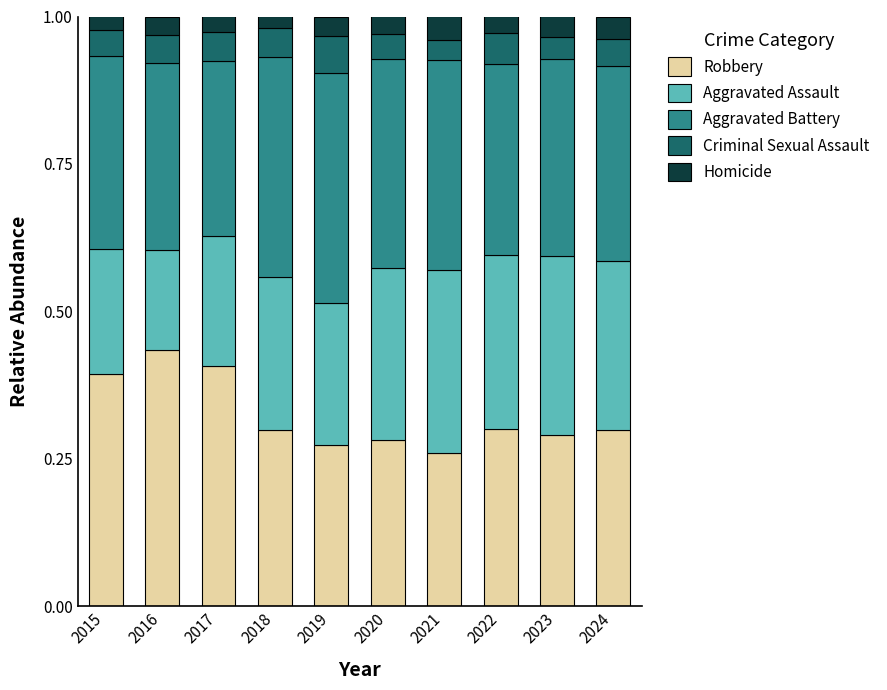

Which category has the highest value in the Robbery series?

2016